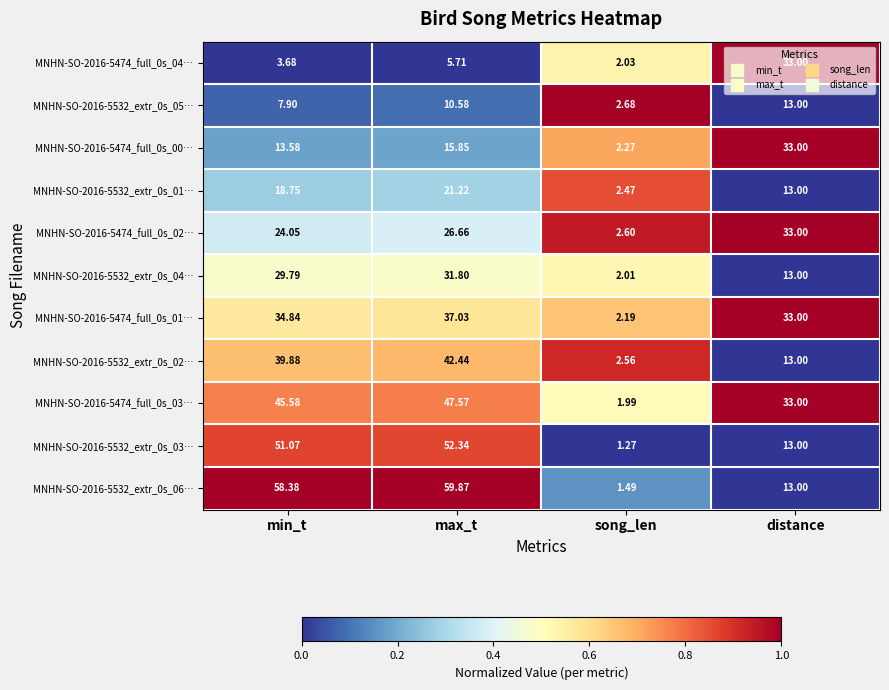

Which category has the highest value in the MNHN-SO-2016-5474_full_0s_01… series?

max_t